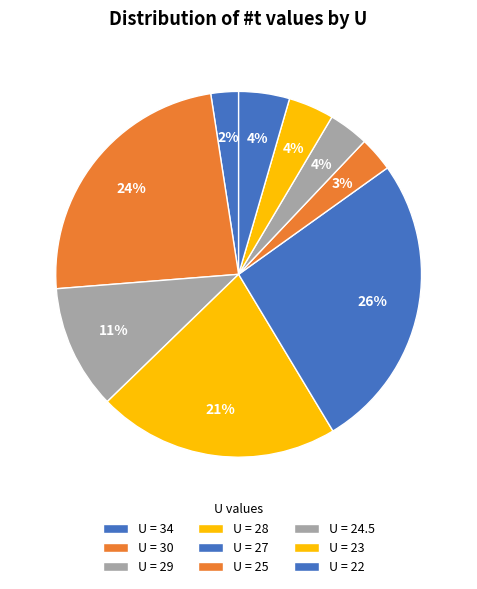

Which slice is the smallest?

34